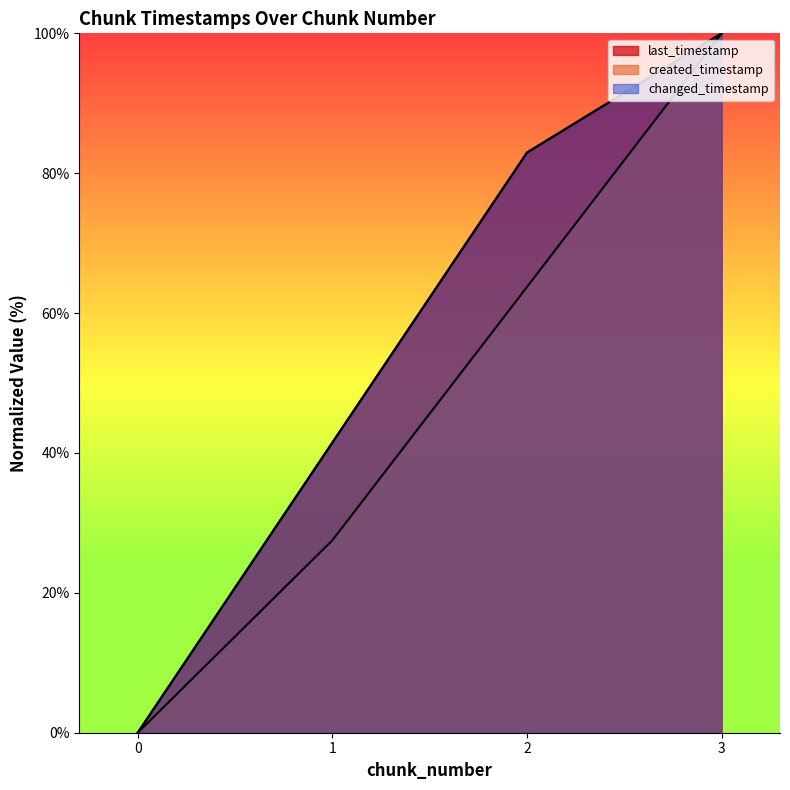

Which series has the widest spread of values?

last_timestamp